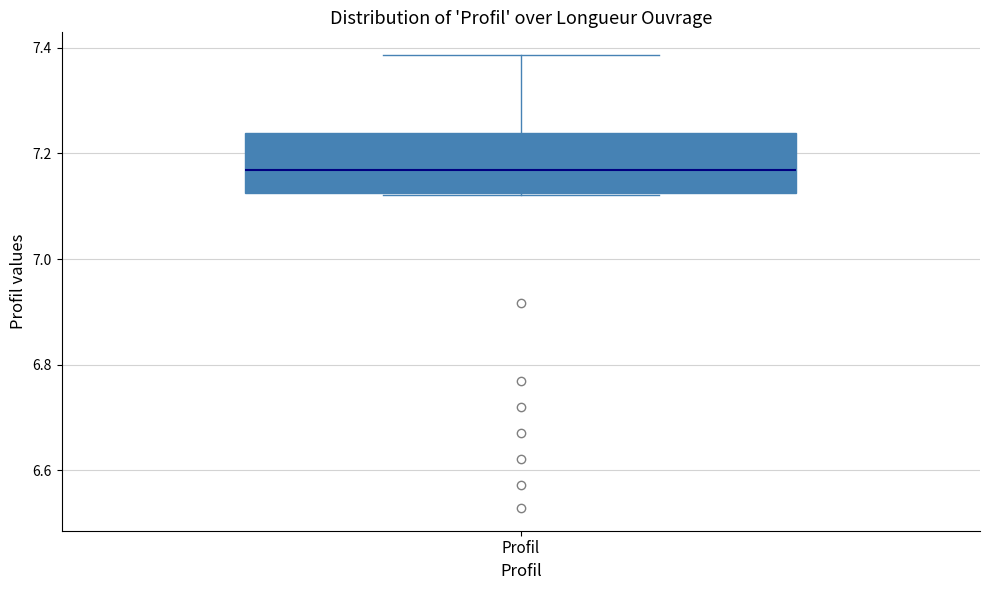

Read this box plot against the y-axis: the position of the median line, the range covered by the box, and the ends of both whiskers. The values are not printed on the chart, so give them approximately, as read against the axis.

median 7.16, box 7.12 to 7.24, whiskers 7.12 to 7.38